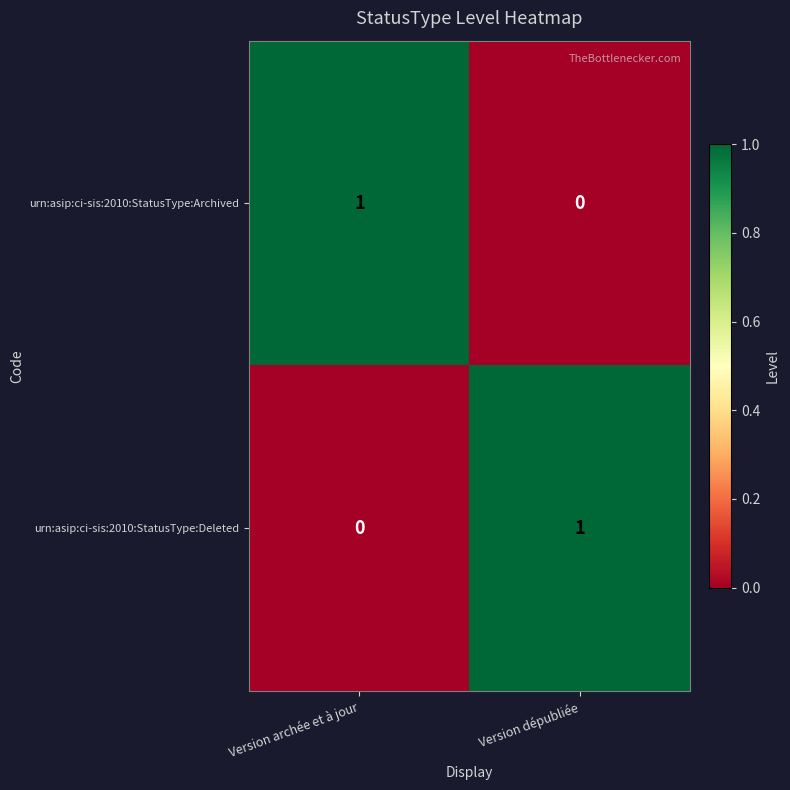

At how many categories does at least one series exceed 0?

2